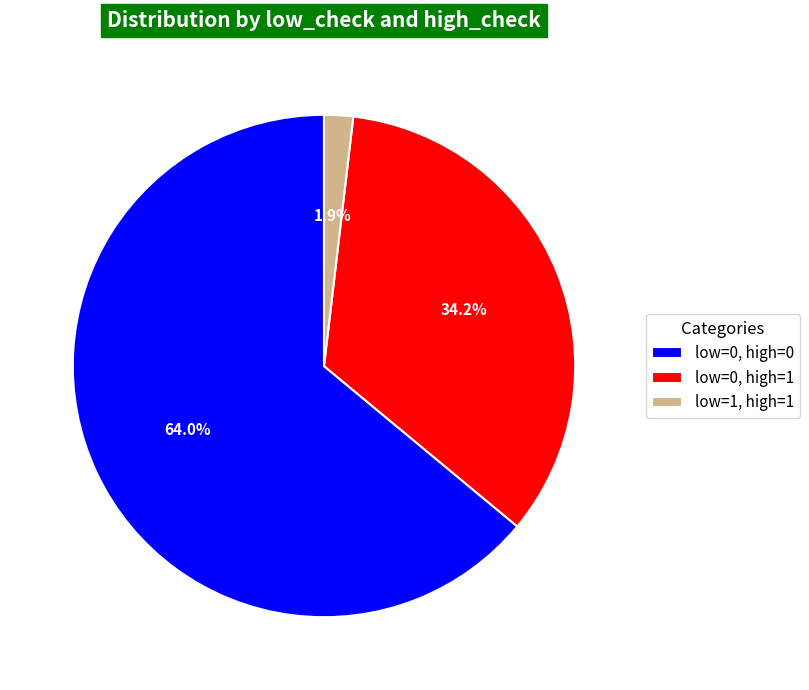

Rank the categories by value from lowest to highest.

low=1, high=1, low=0, high=1, low=0, high=0